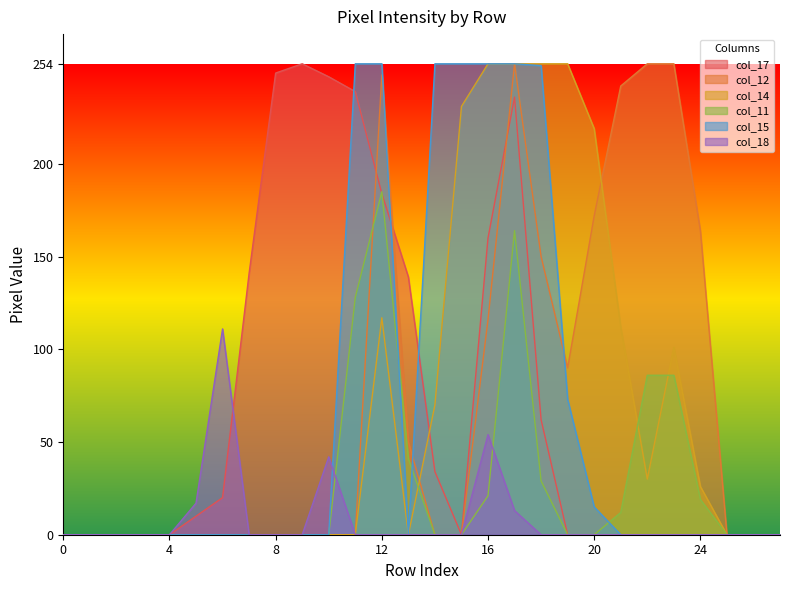

The col_18 series shows -36 at 25. True or false?

False